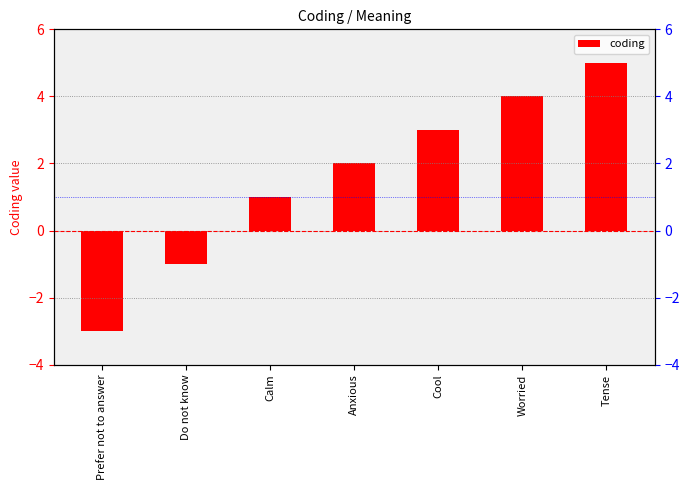

True or false: the data shows 1 at Calm.

True